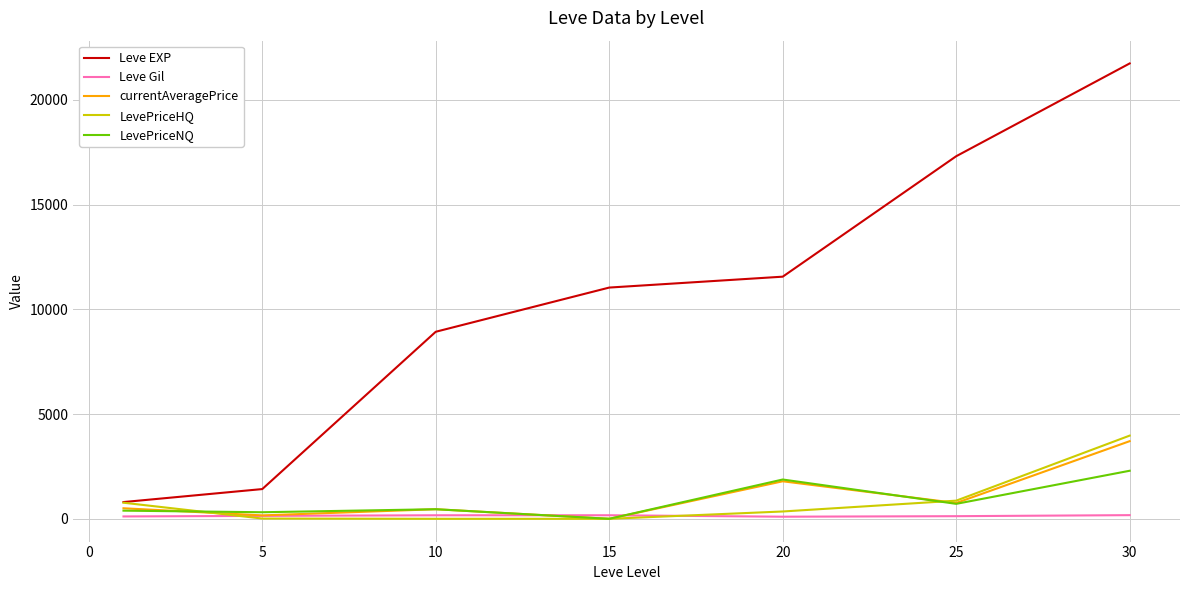

Which series has the largest total across all categories?

Leve EXP